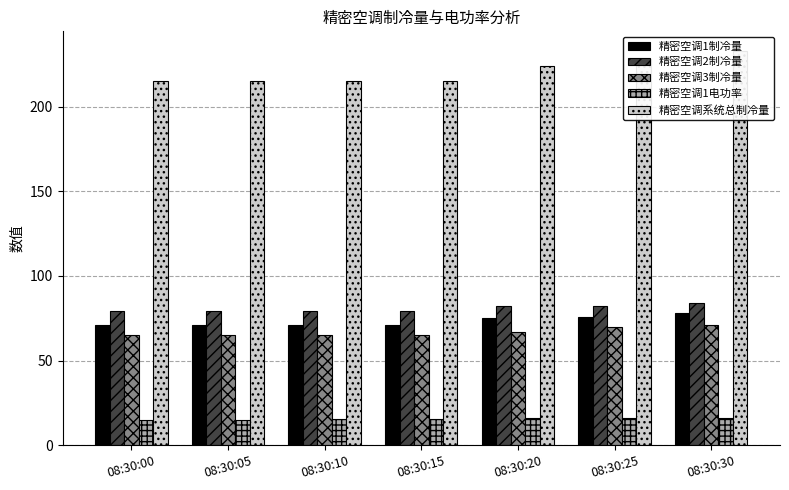

What is the minimum value shown in the chart?

15.0